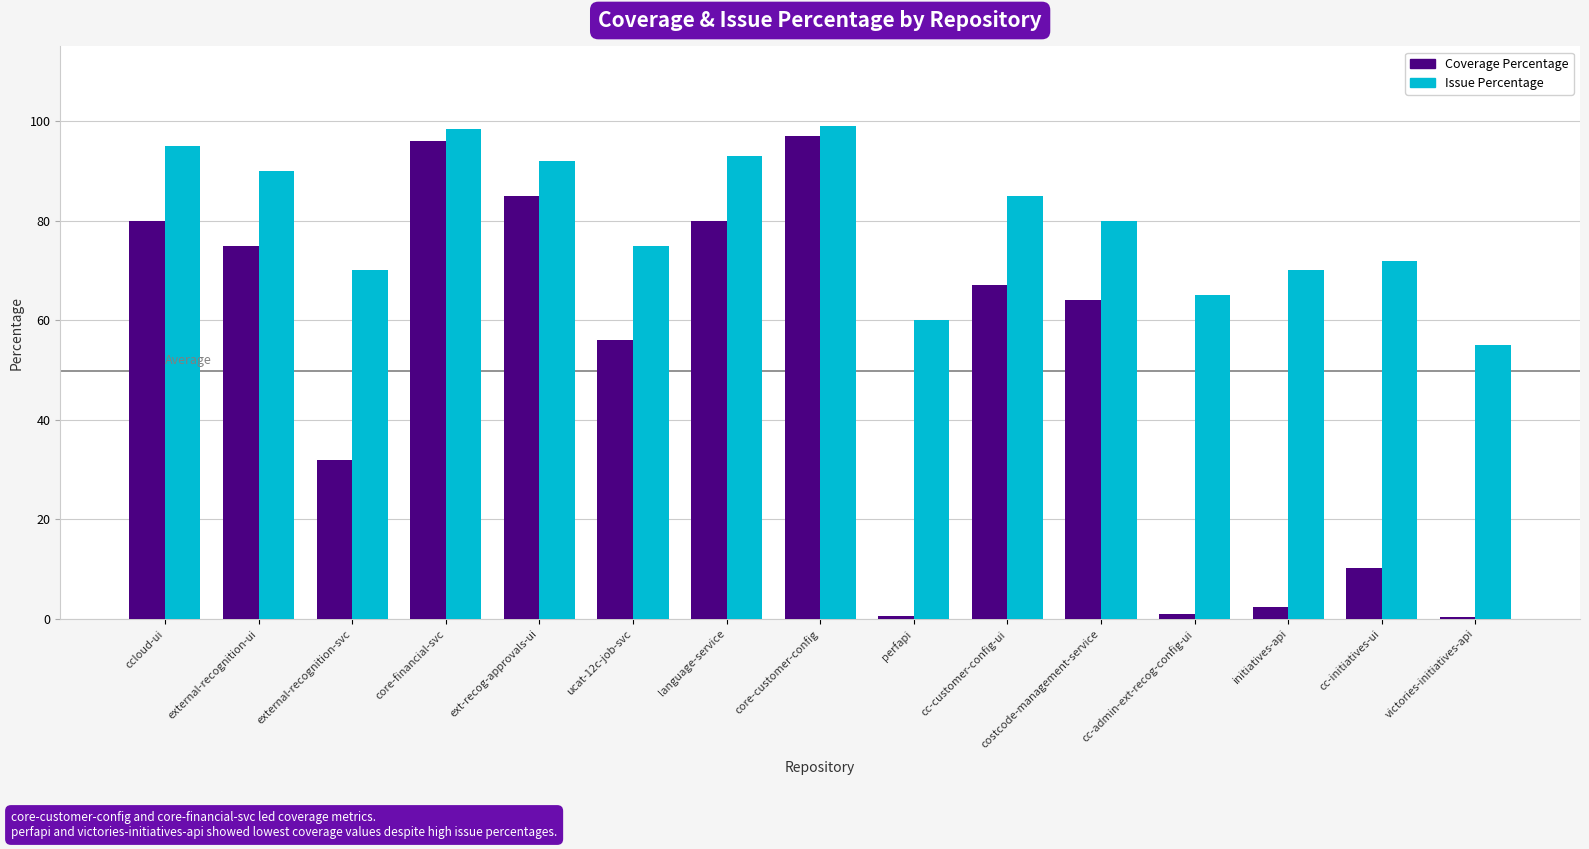

Rank the series at external-recognition-ui from highest to lowest value.

Issue Percentage, Coverage Percentage